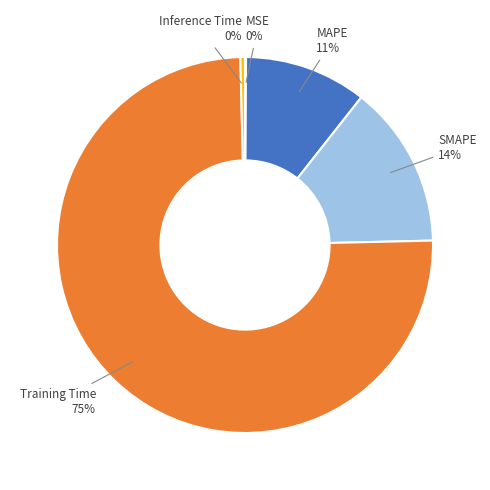

To the nearest percent, what is the average slice percentage?

20%